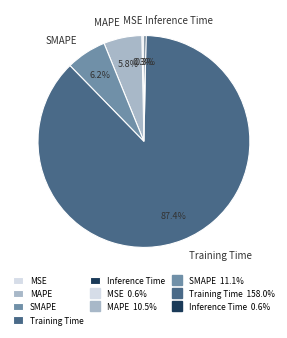

Which category has the biggest portion of the pie?

Training Time